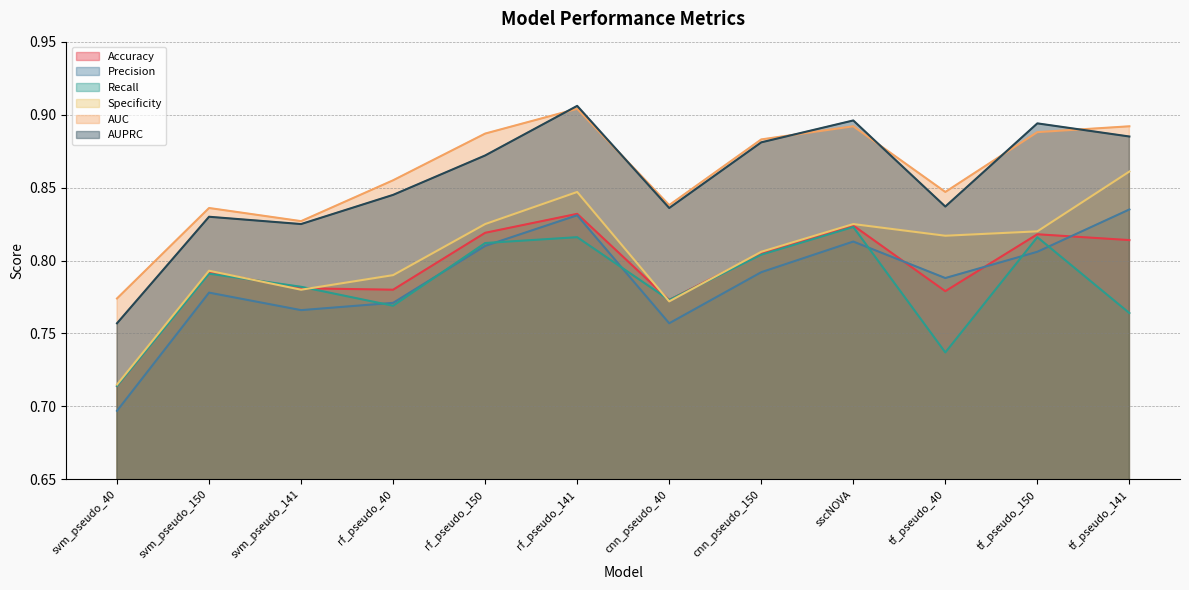

What is the difference between the maximum and minimum values in the AUPRC series?

0.1